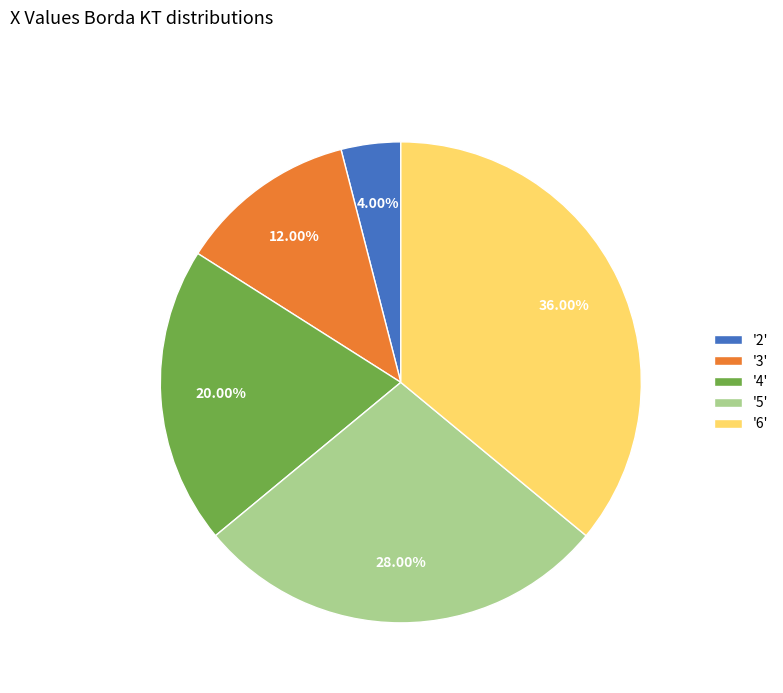

Rank the categories by value from highest to lowest.

'6', '5', '4', '3', '2'